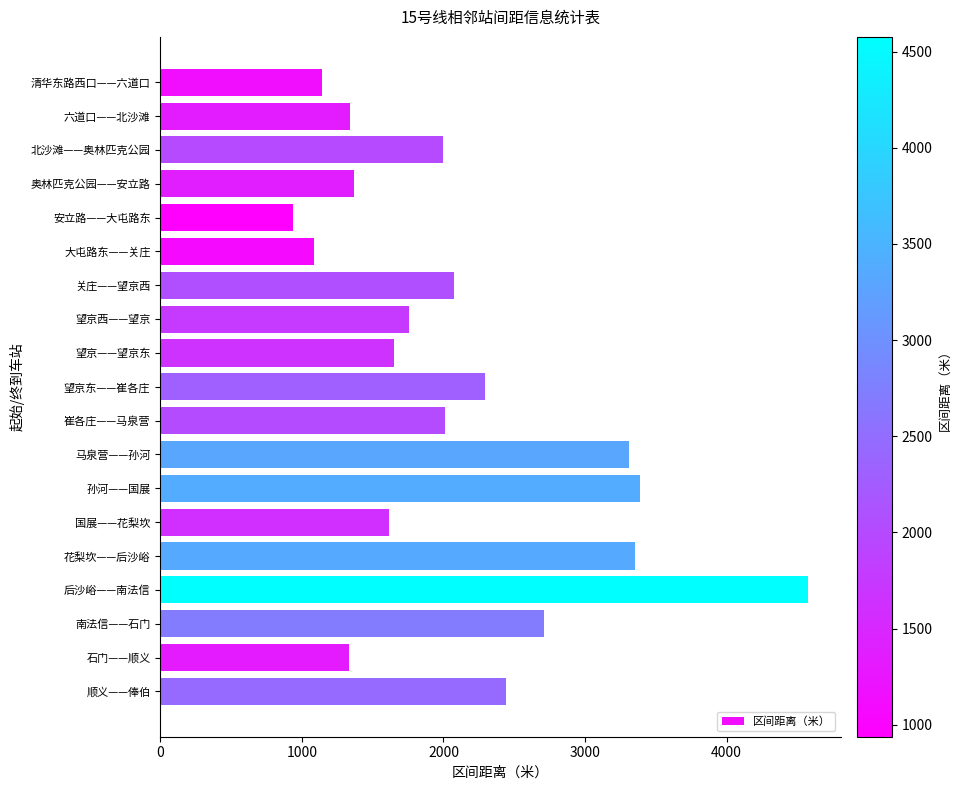

True or false: the data shows 3386 at 孙河——国展.

True